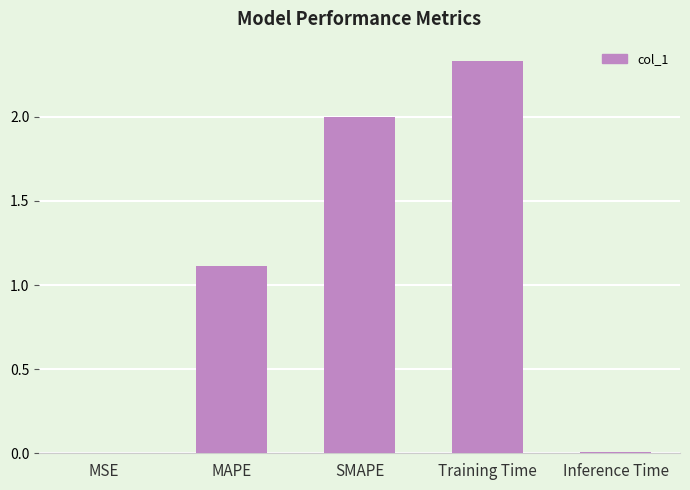

True or false: the data shows 0.0 at Inference Time.

True